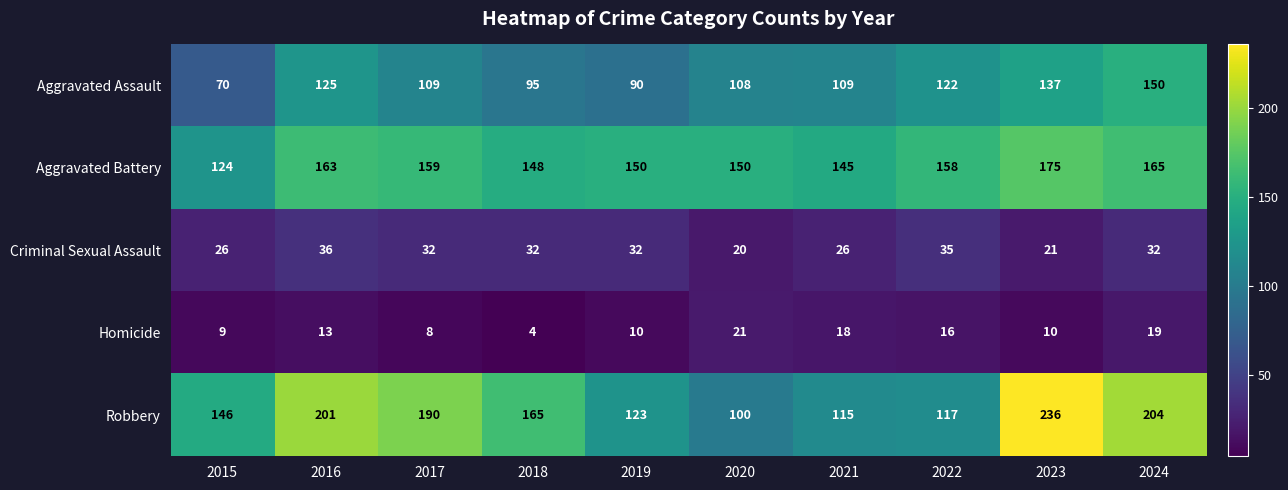

At which category is the sum across all series the highest?

2023